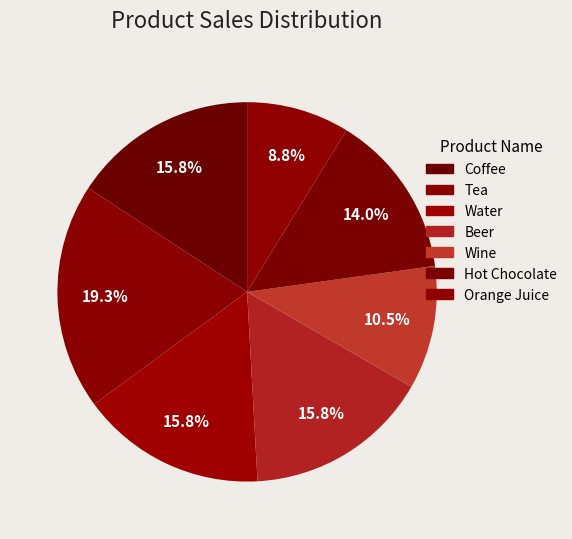

How many segments does this pie chart have?

7